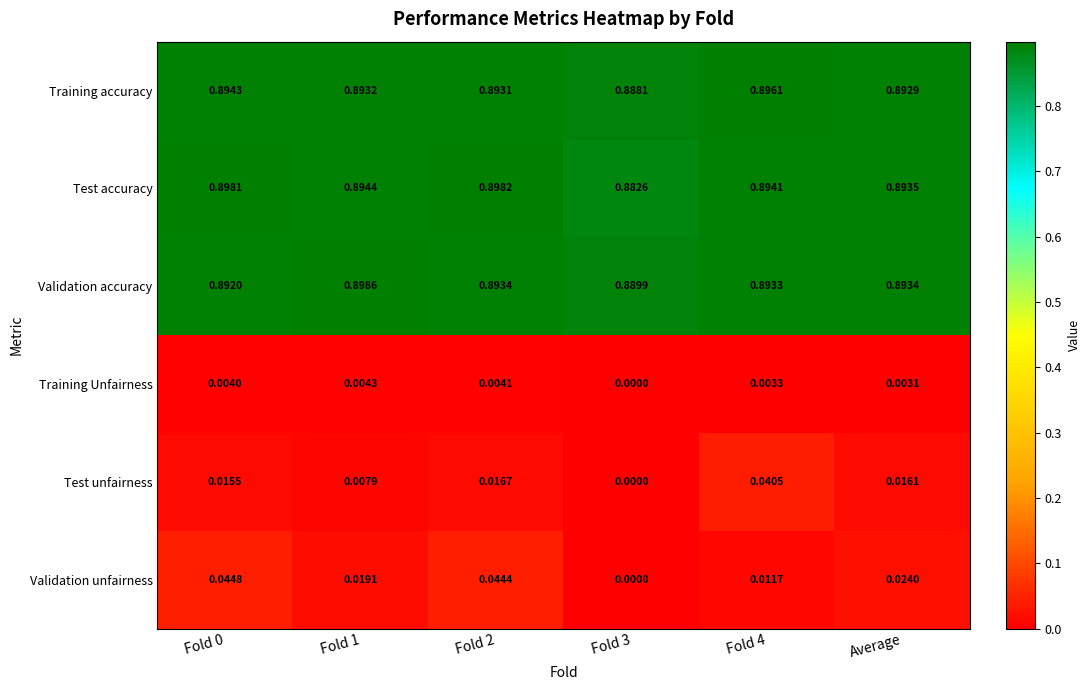

How many data points does each series have?

6